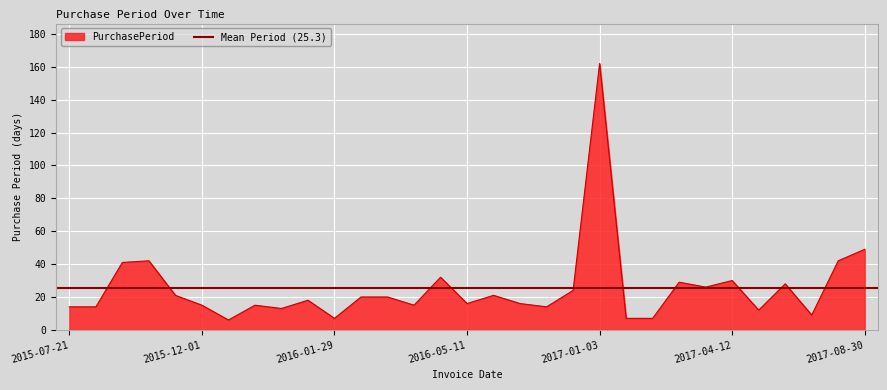

Read the value at 2017-01-10.

7